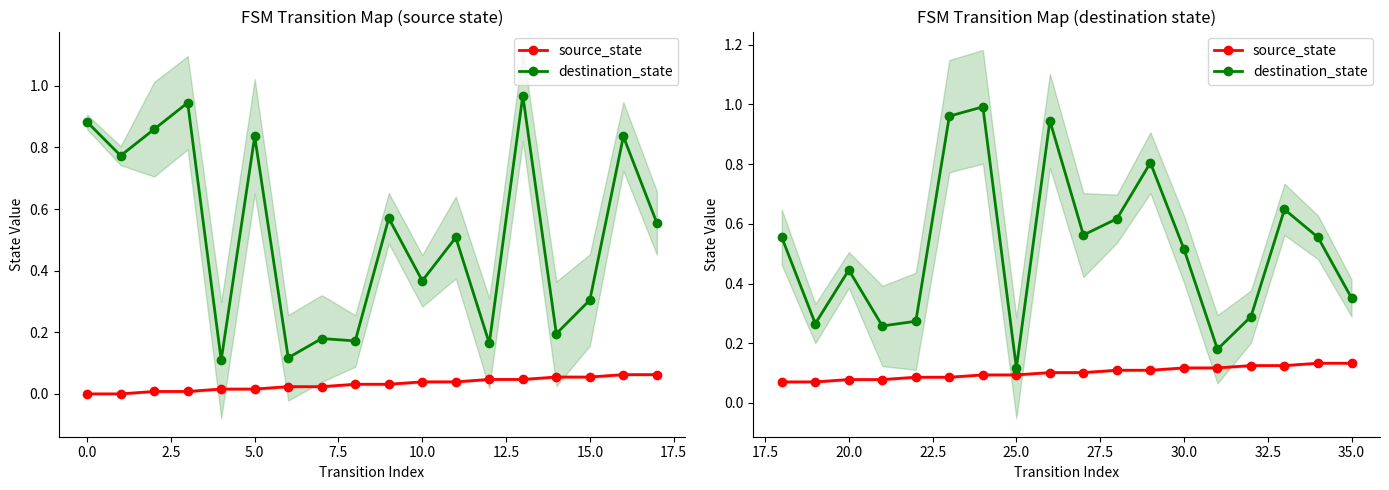

How many interior local valleys does the destination_state series have?

5